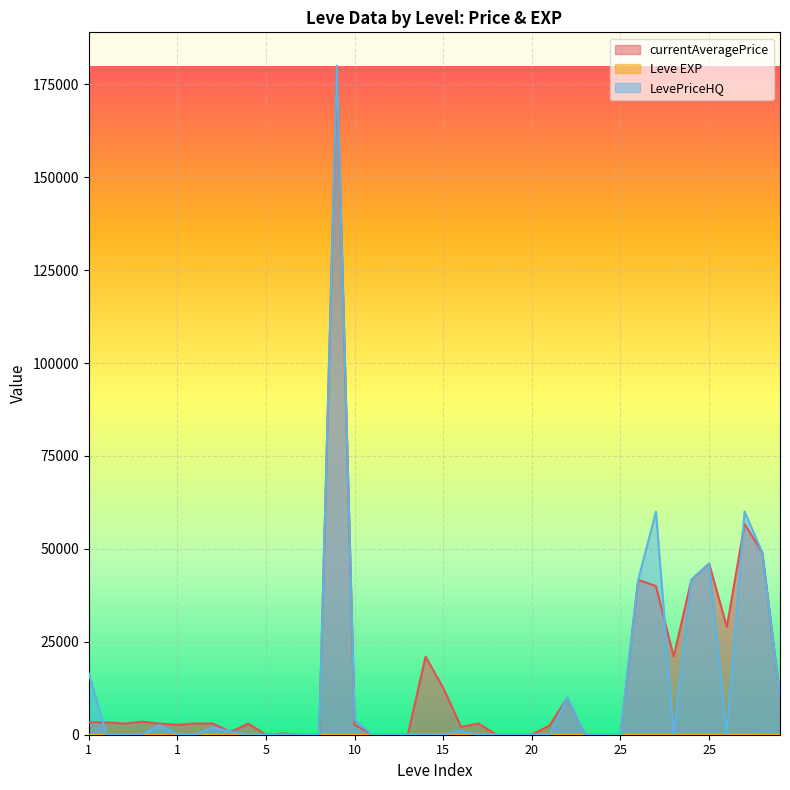

Does the chart display data point markers on the line(s)?

No